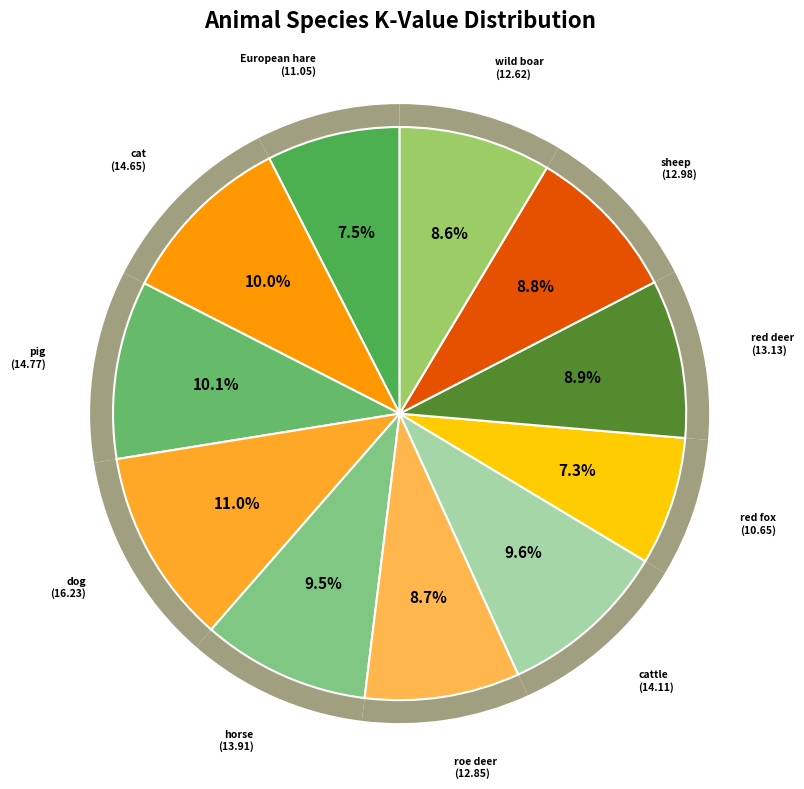

The European hare slice represents 8% of the pie. True or false?

True